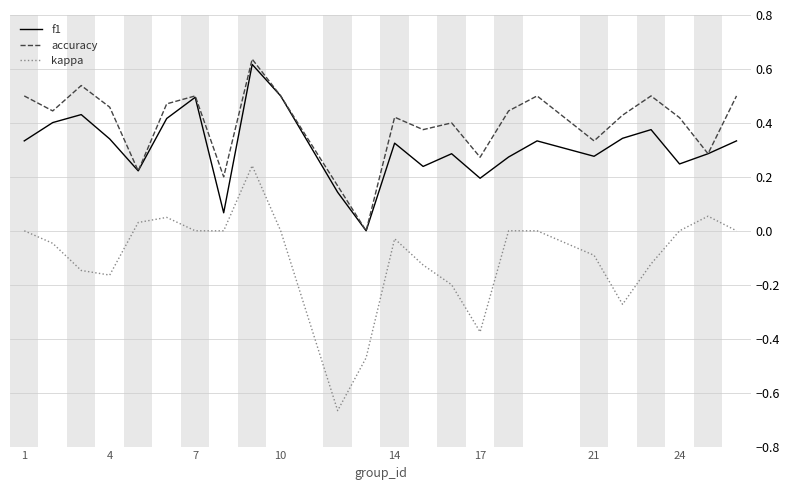

Which series has the widest spread of values?

kappa